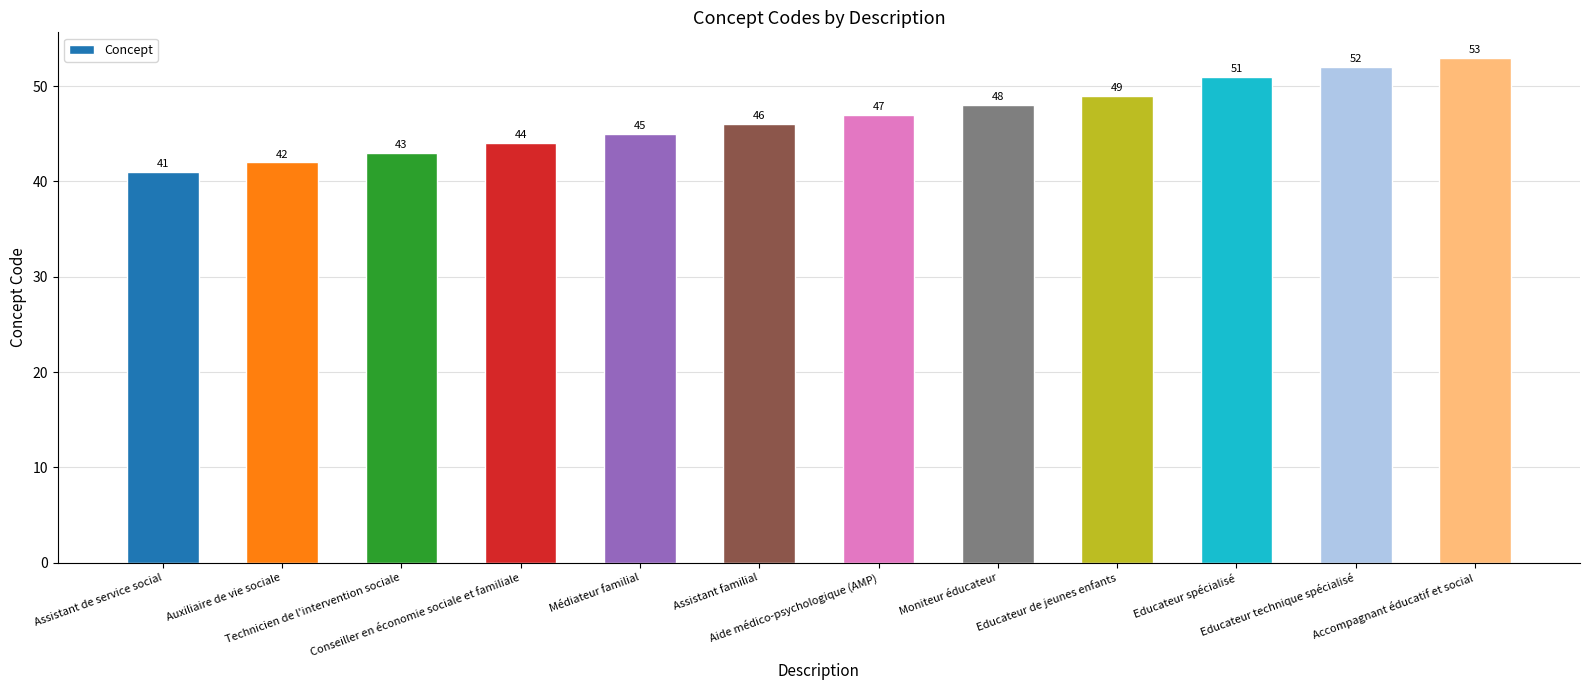

What is the ratio of the value at Educateur spécialisé to the value at Médiateur familial?

1.1